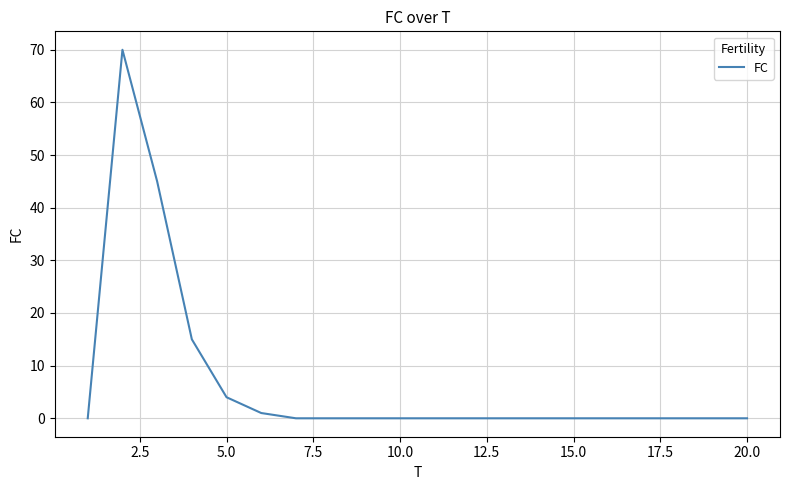

What is the maximum value shown in the chart?

70